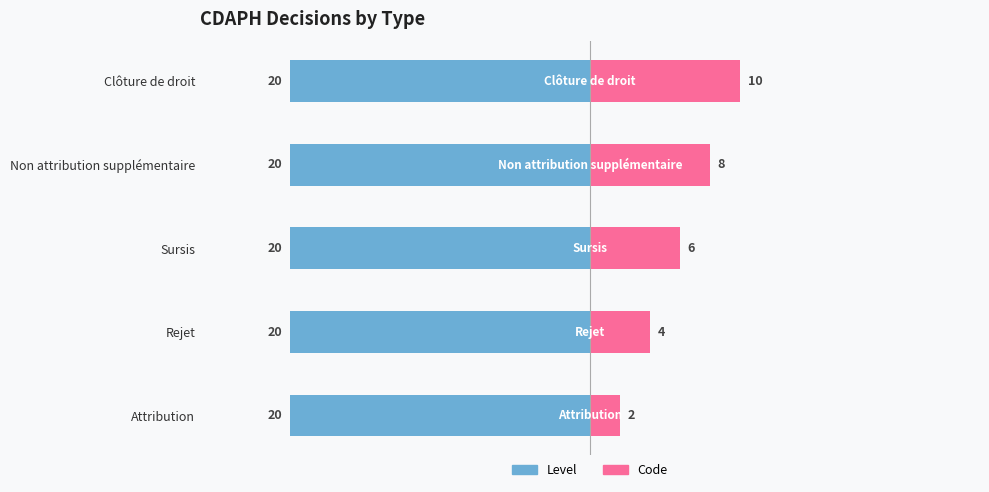

Which series has the widest spread of values?

Code